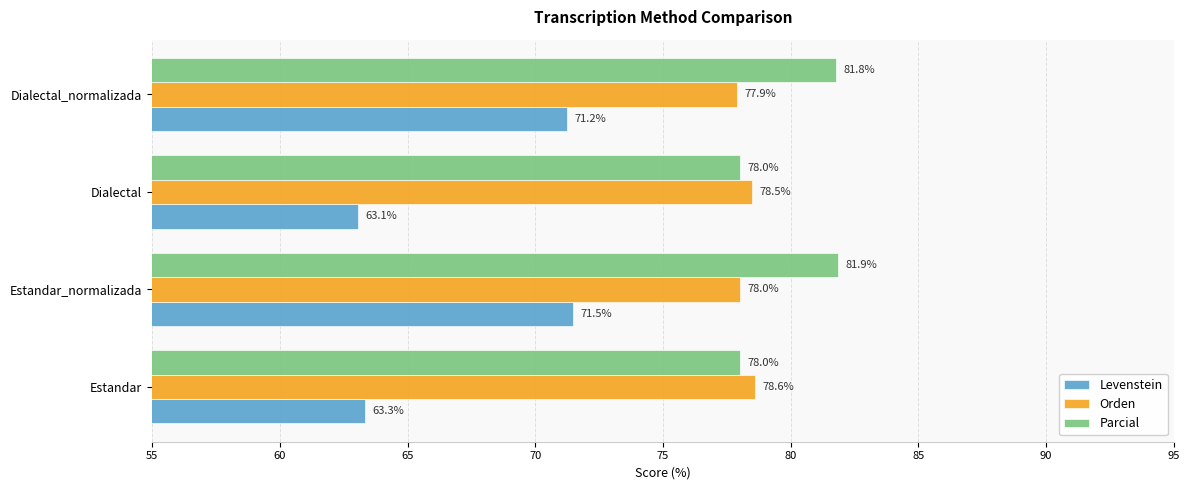

How many values in the Levenstein series are below 71?

2